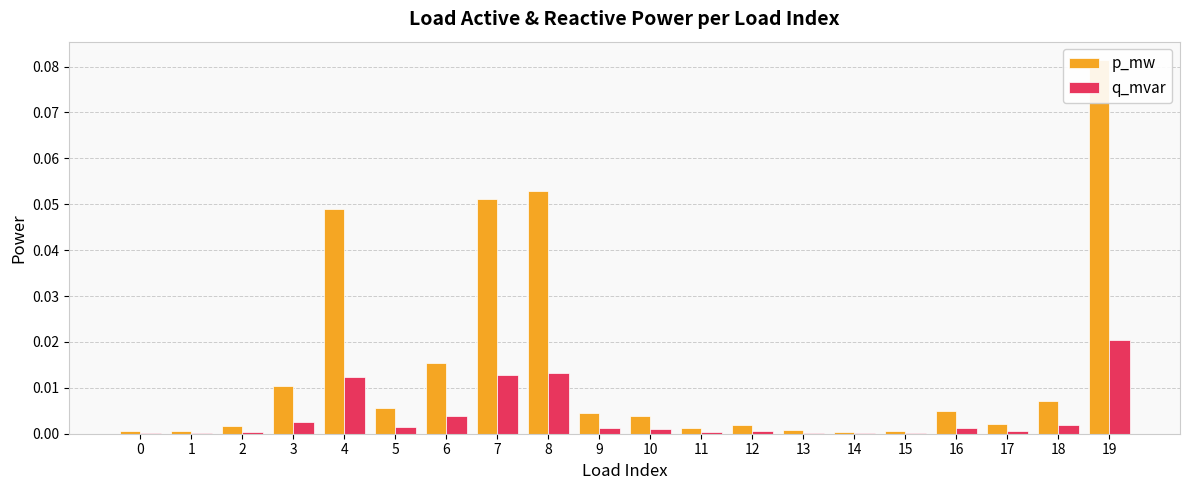

Reading right to left, transcribe all the data shown in this chart.

p_mw: 0.1	0.0	0.0	0.0	0.0	0.0	0.0	0.0	0.0	0.0	0.0	0.1	0.1	0.0	0.0	0.0	0.0	0.0	0.0	0.0
q_mvar: 0.0	0.0	0.0	0.0	0.0	0.0	0.0	0.0	0.0	0.0	0.0	0.0	0.0	0.0	0.0	0.0	0.0	0.0	0.0	0.0